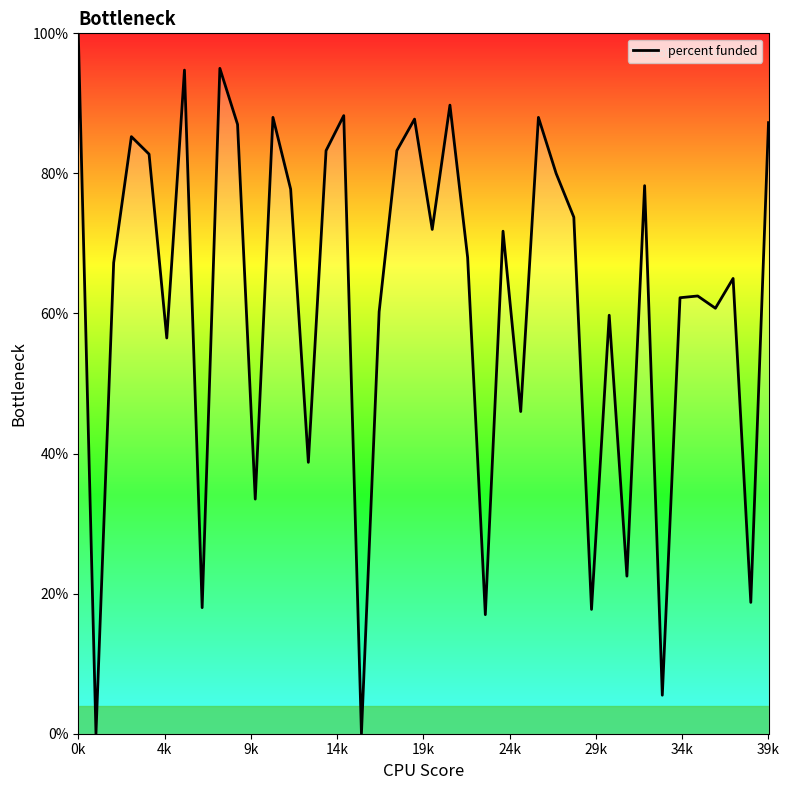

What is the average value?

61.8